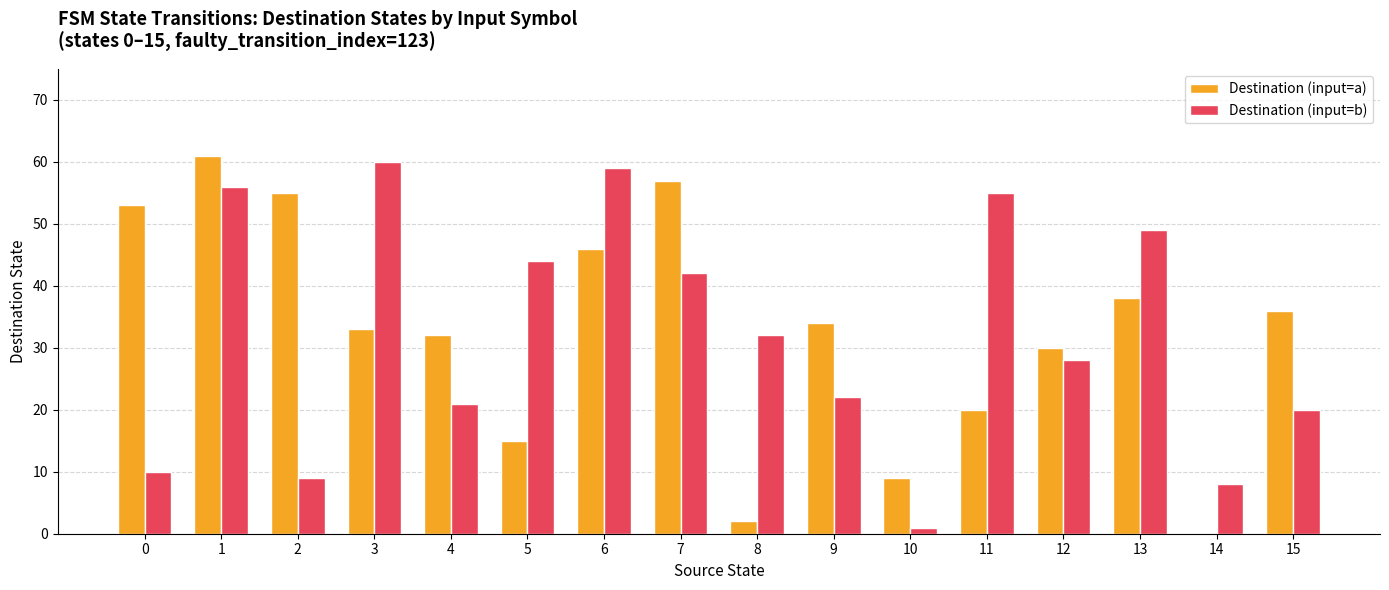

At which label does Destination (input=a) reach its peak?

1